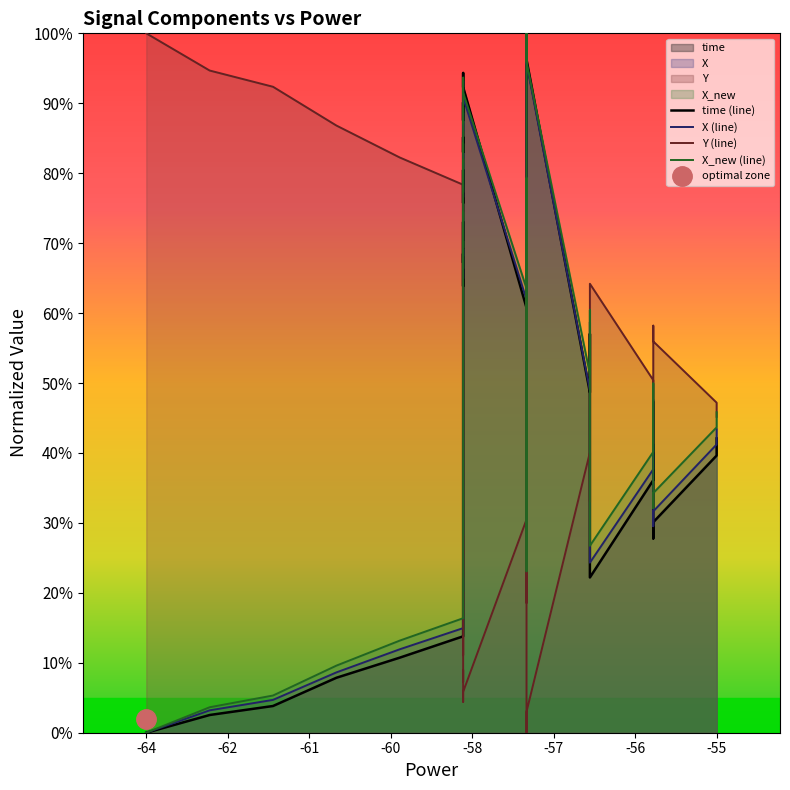

What is the greatest value displayed?

1.0